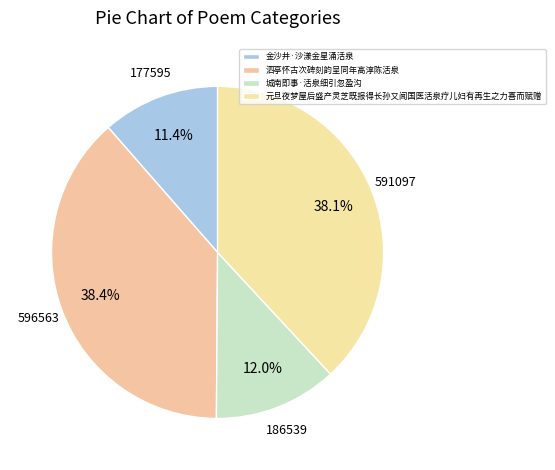

Which slice is the largest?

泗亭怀古次碑刻韵呈同年高淳陈活泉